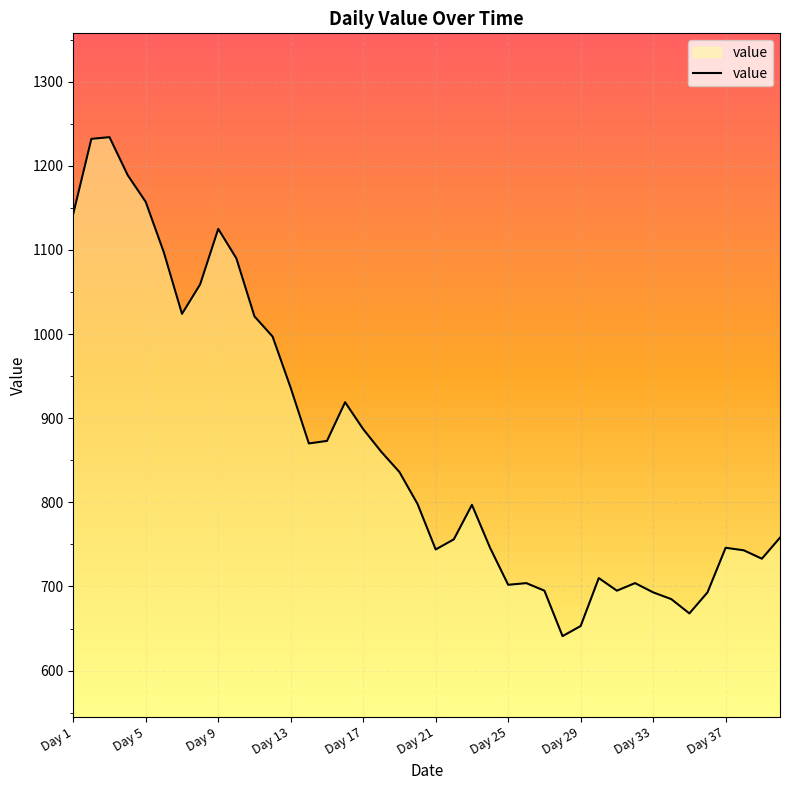

What is the minimum value shown in the chart?

641